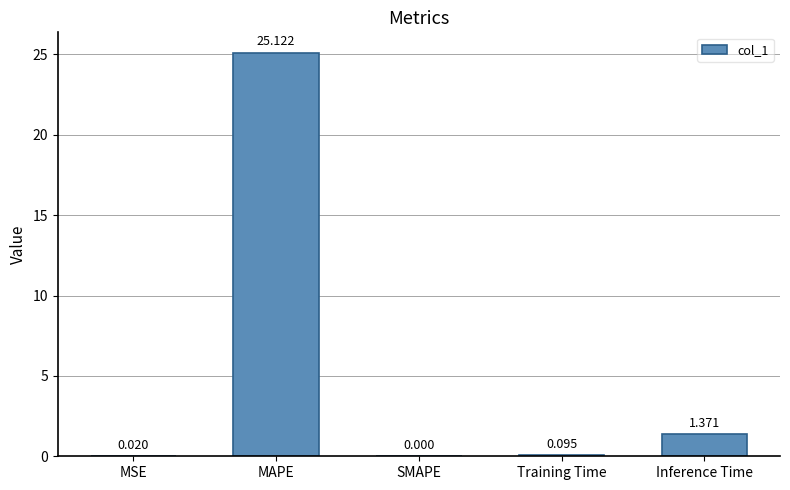

Are the bars grouped side by side (vs. stacked)?

No